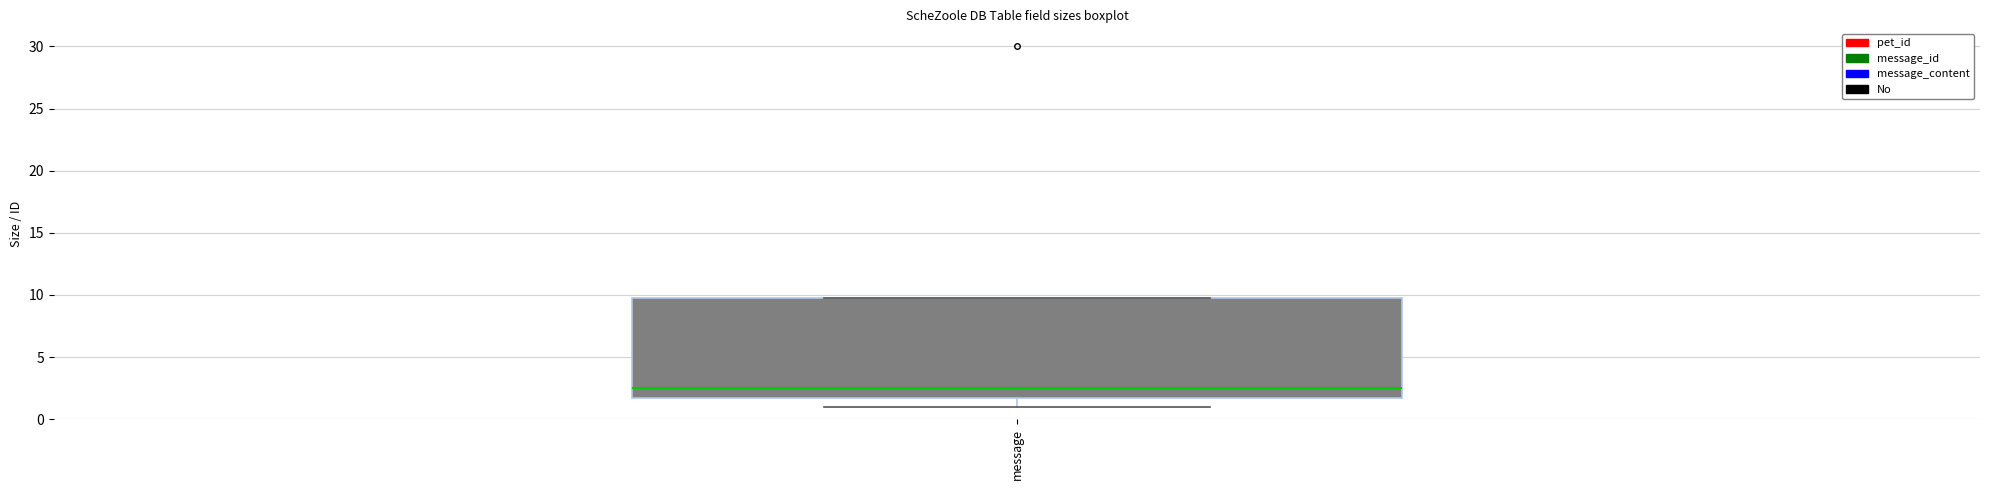

Where is the lower edge of the box for message on the y-axis? The values are not printed on the chart, so give them approximately, as read against the axis.

2.0